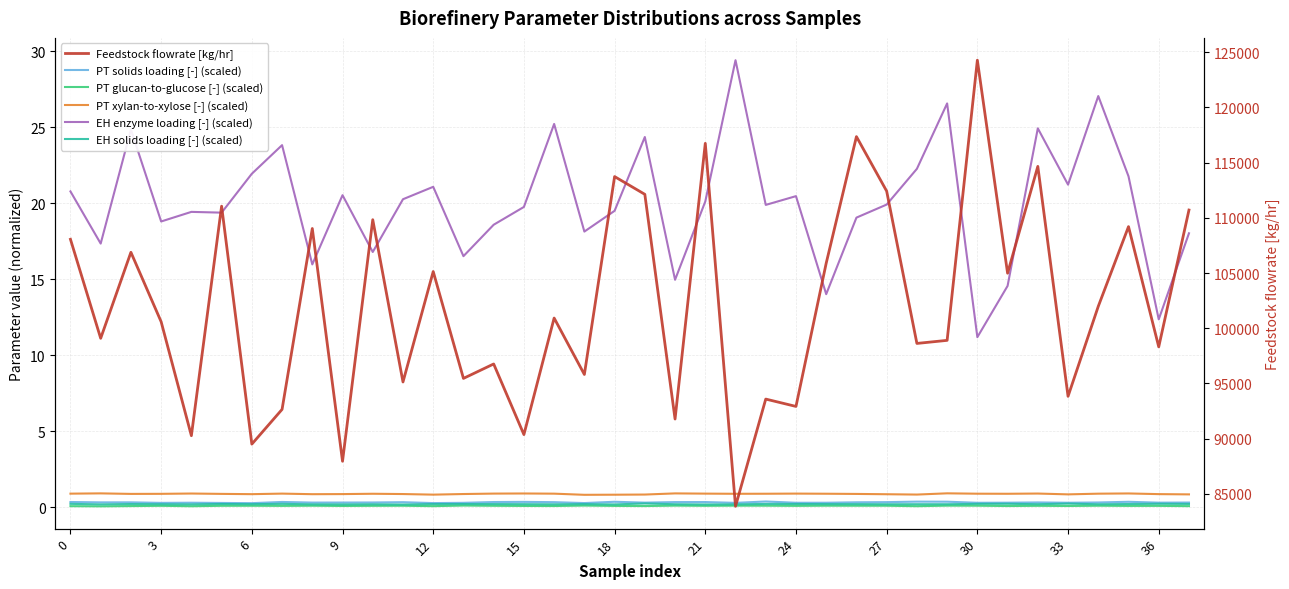

At which label does PT xylan-to-xylose [-] (scaled) reach its minimum?

17